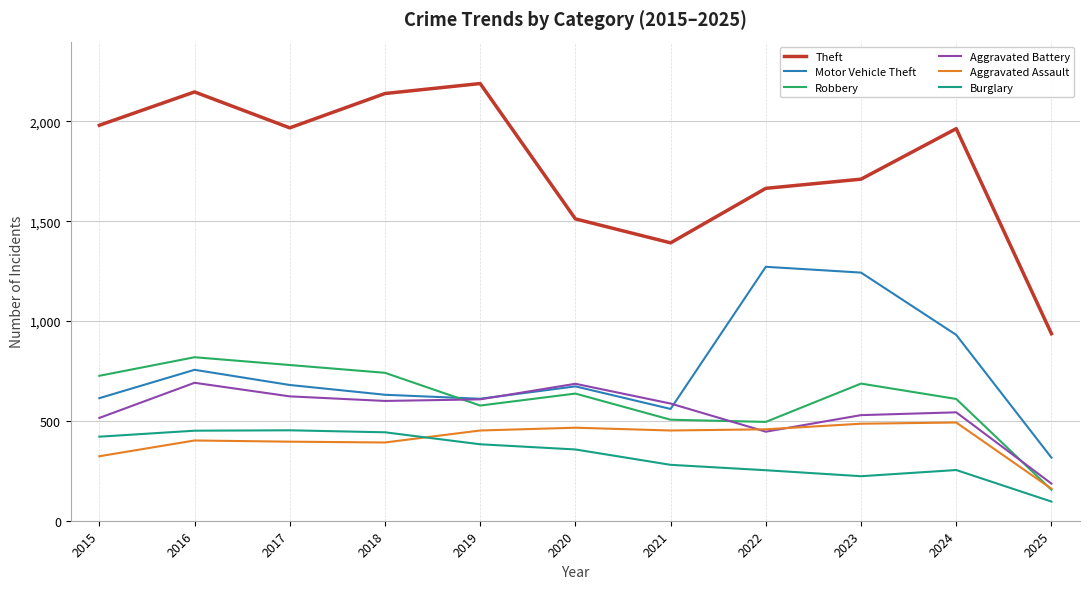

What is the difference between the highest and lowest values at 2025?

841